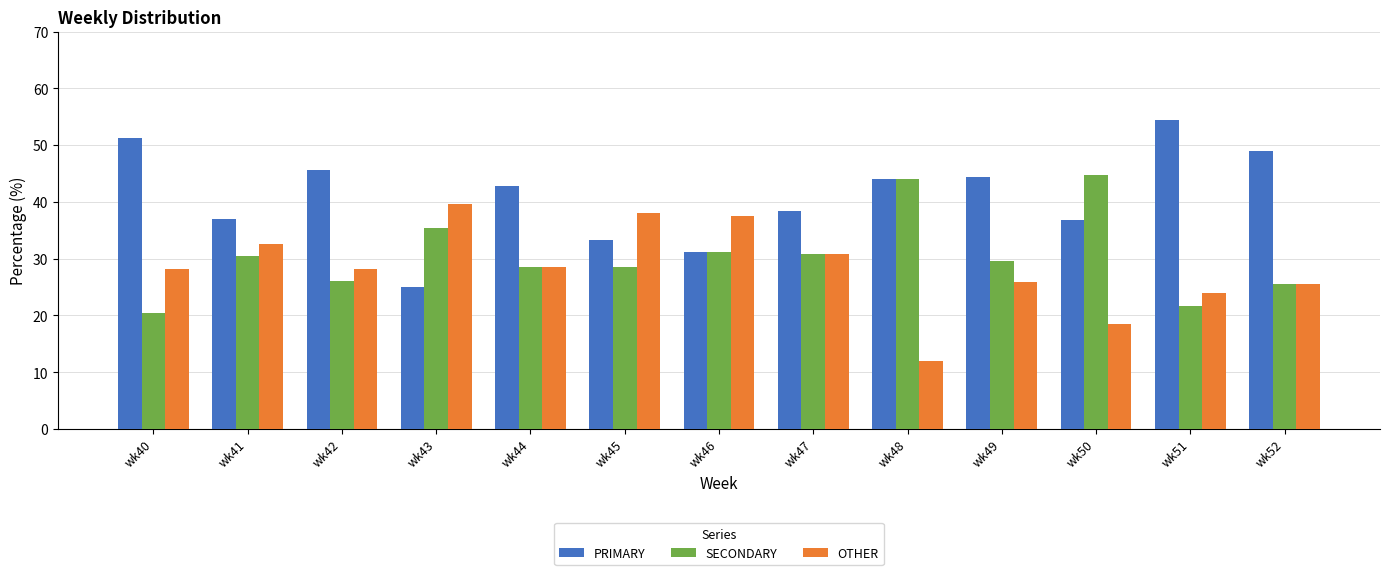

How many data points does each series have?

13